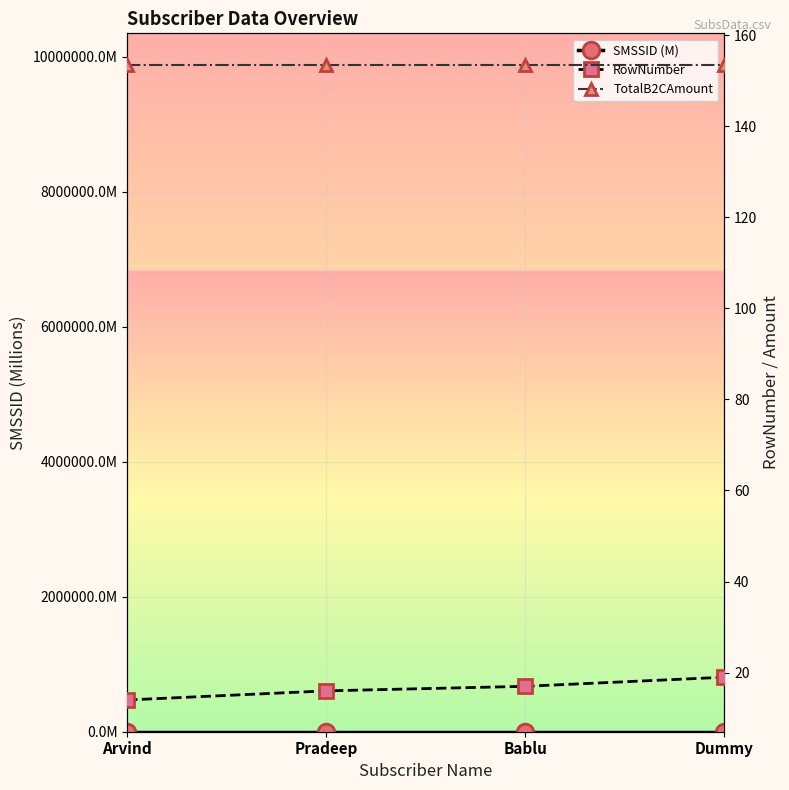

True or false: RowNumber and TotalB2CAmount intersect in this chart.

False